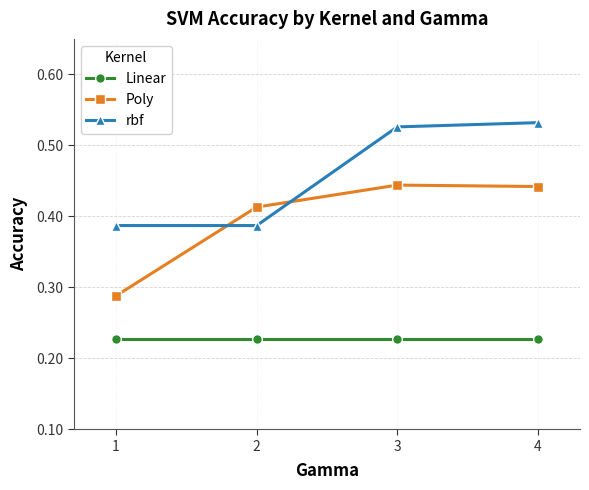

What are all the series names shown in the legend?

Linear, Poly, rbf